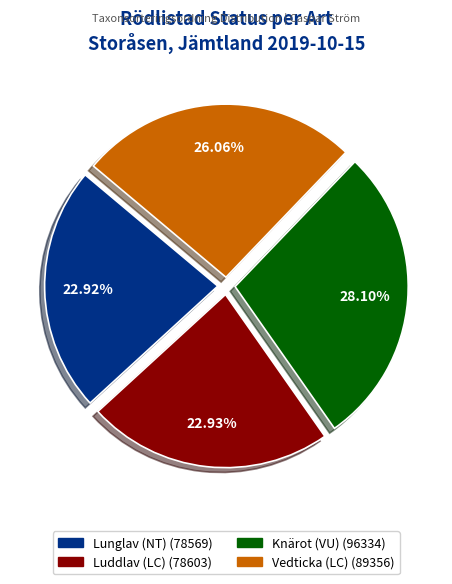

Is Luddlav (LC) the majority of the pie?

No